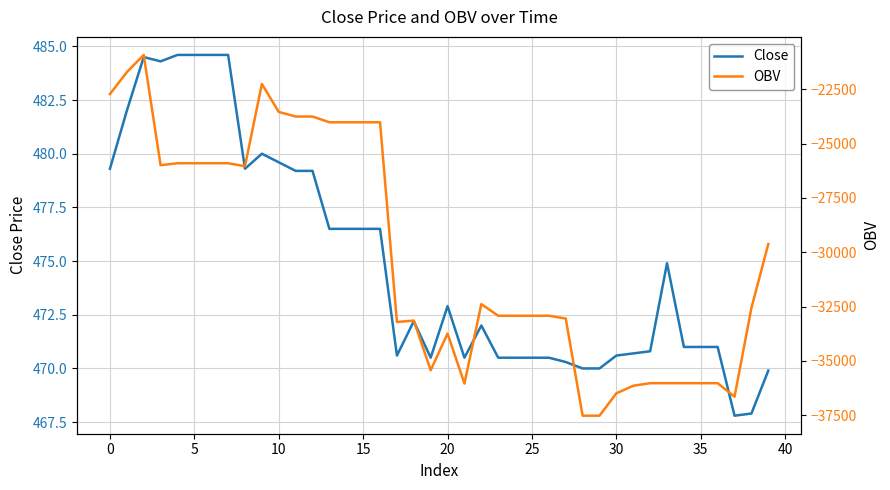

What is the minimum value for Close?

467.8